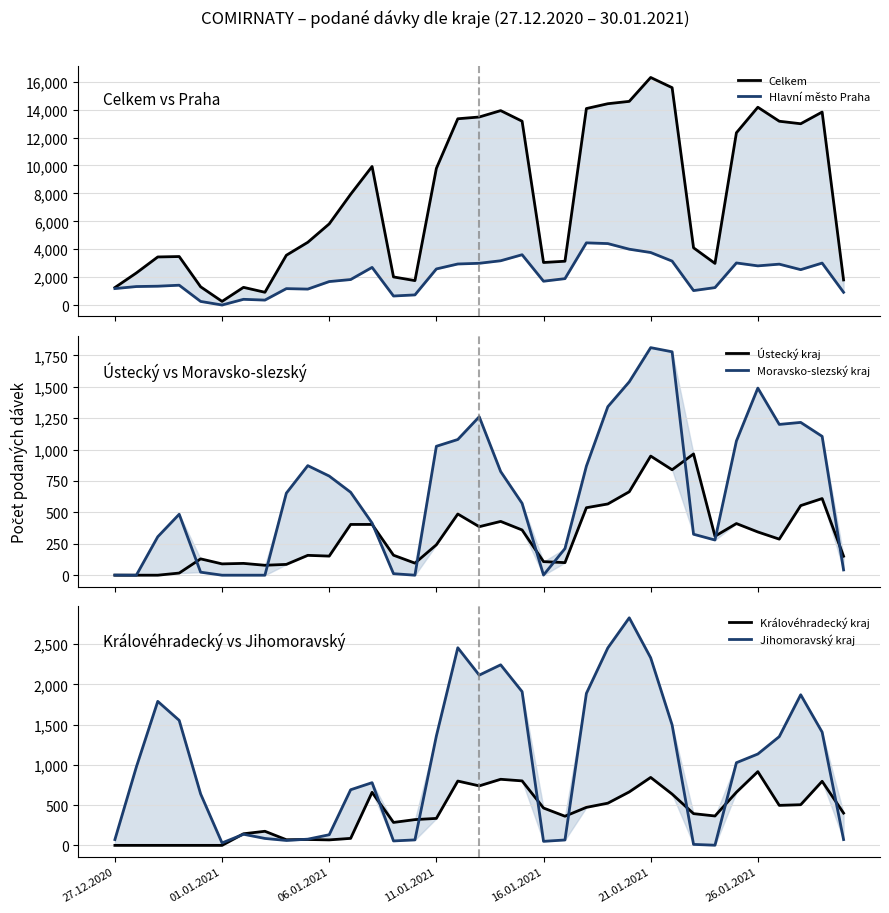

What is the value of the Hlavní město Praha point at the 13th from the left?

2697